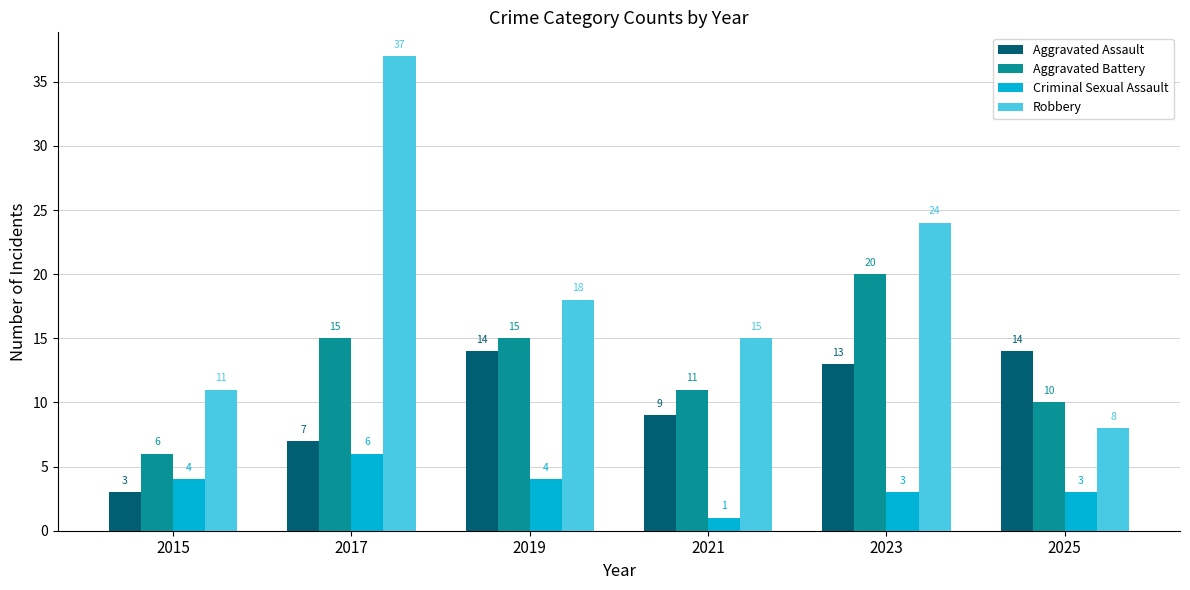

What are all the series names shown in the legend?

Aggravated Assault, Aggravated Battery, Criminal Sexual Assault, Robbery